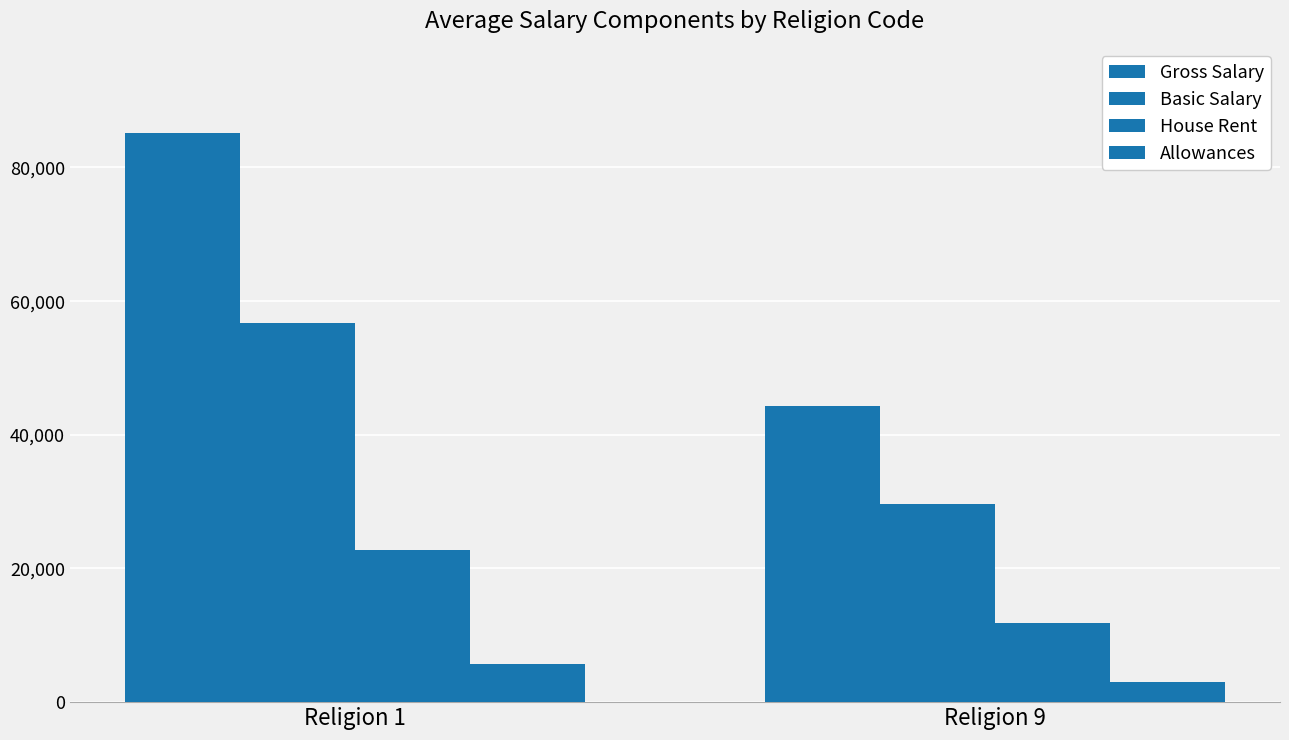

How many bars are there in total?

8